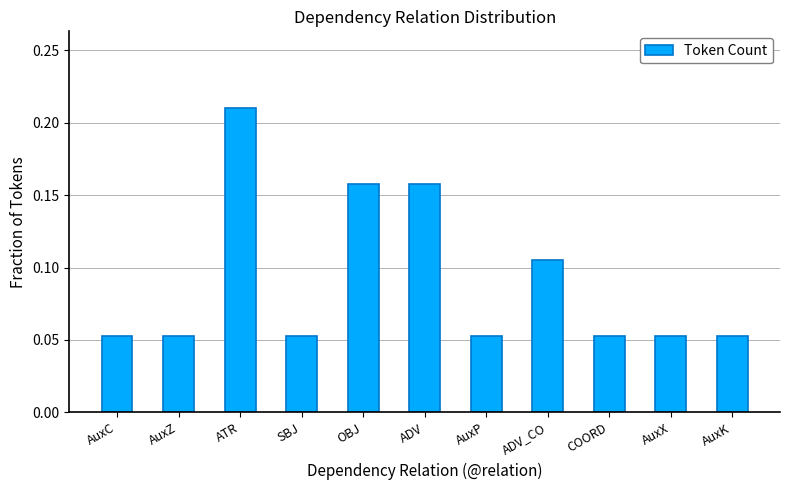

True or false: the data shows 0.0 at AuxK.

False